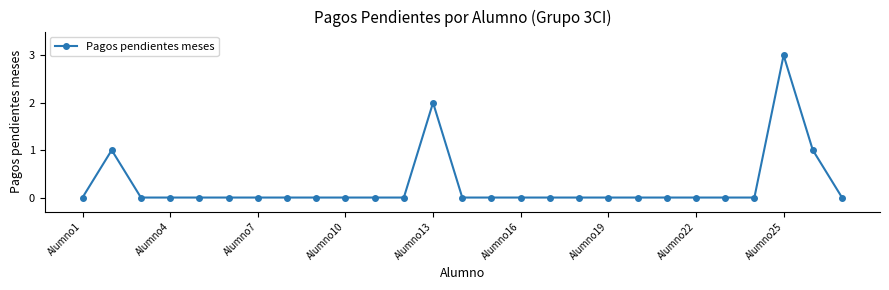

True or false: there are more than 2 points higher than both neighbors.

True